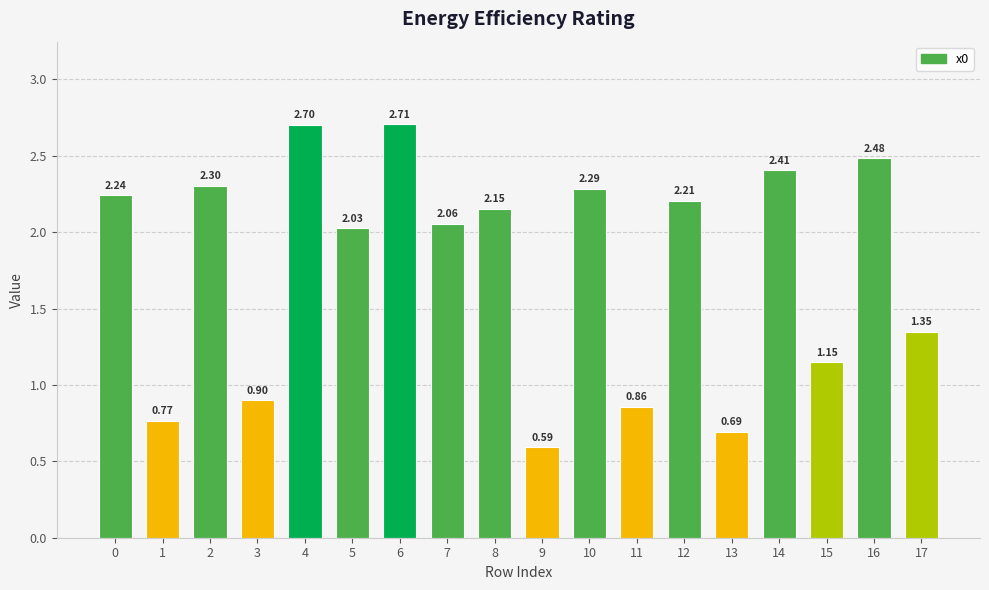

Which has a higher value, 7 or 9?

7